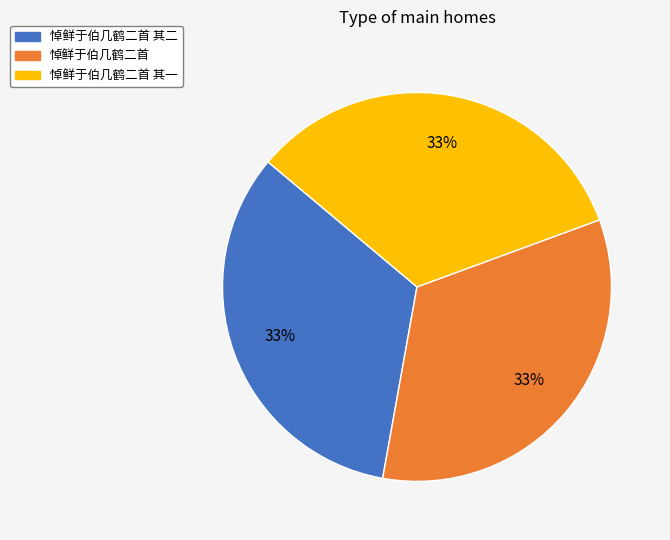

Approximately how many times larger is the value at 悼鲜于伯几鹤二首 其二 compared to 悼鲜于伯几鹤二首 其一?

1.0